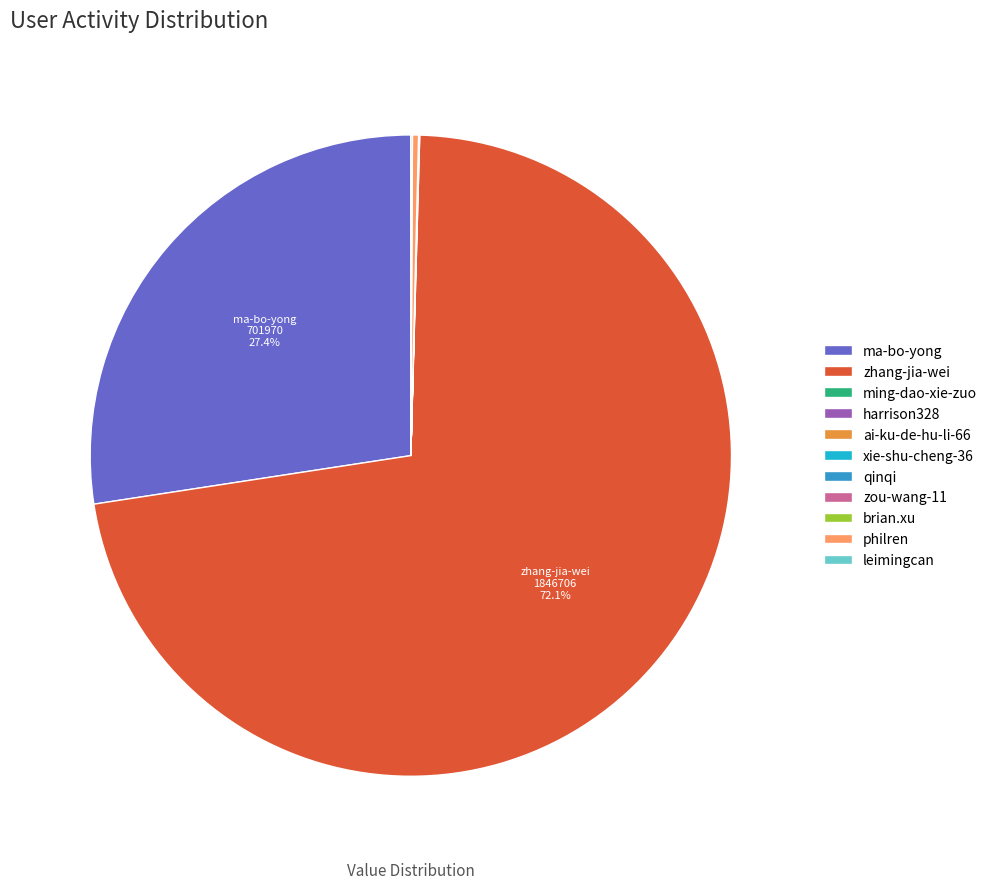

To the nearest percent, what is the difference between the largest and smallest slice percentages?

72%